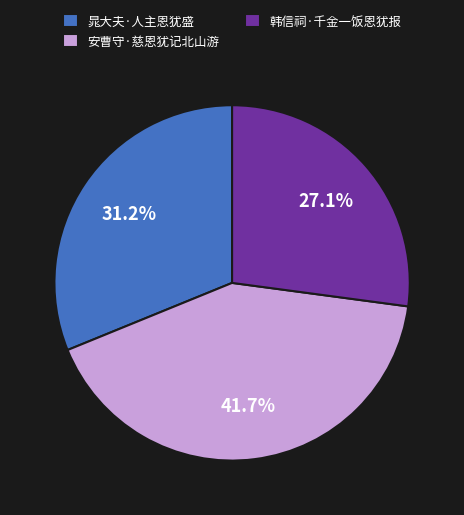

What percentage do 韩信祠·千金一饭恩犹报 and 安曹守·慈恩犹记北山游 together represent?

68.8%